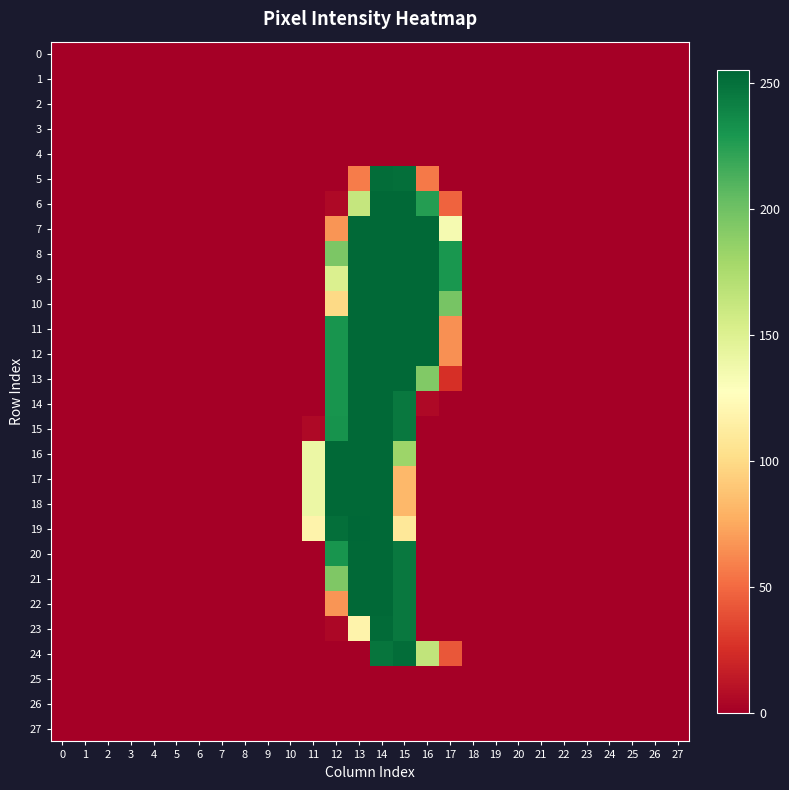

Which series has the widest spread of values?

19